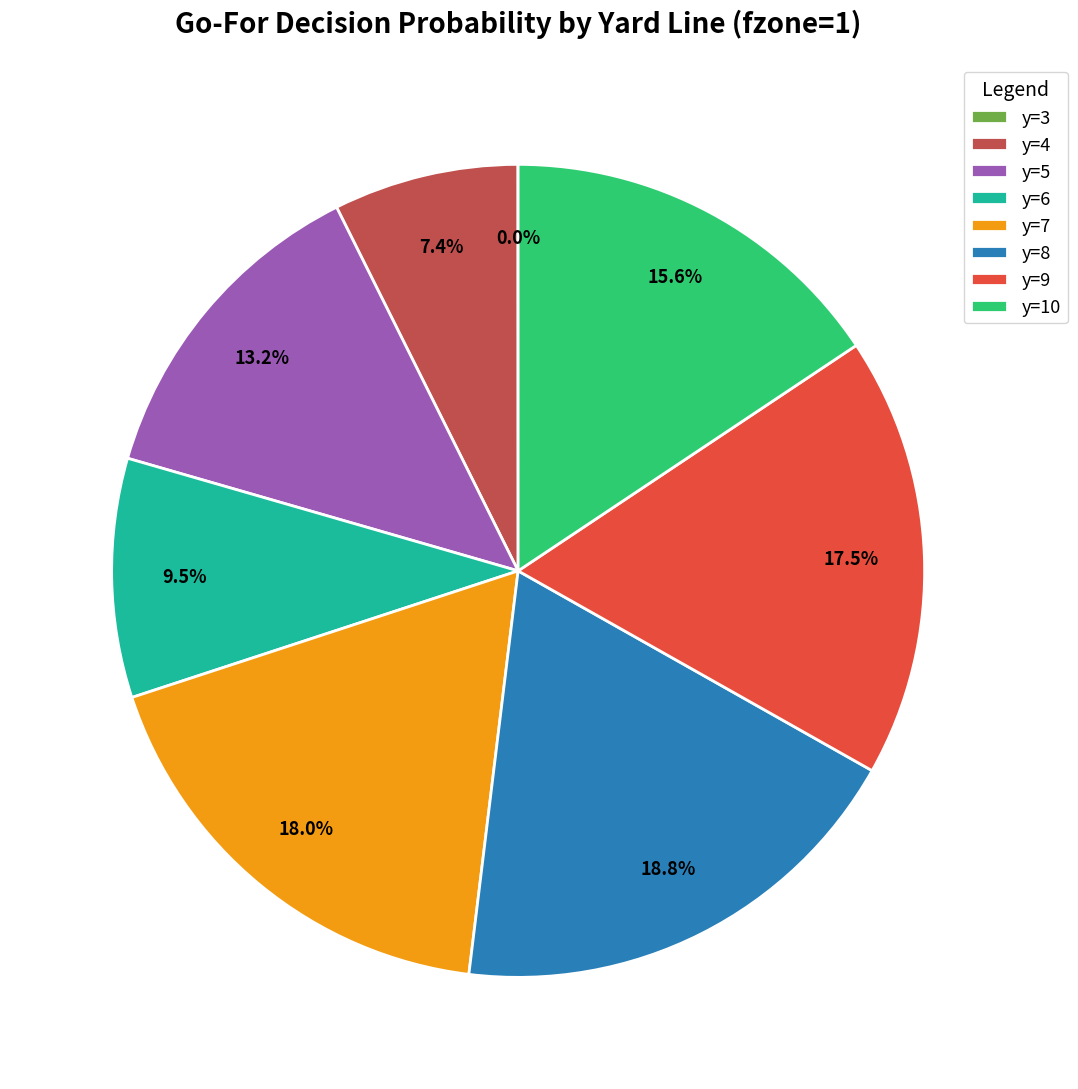

Which category has the biggest portion of the pie?

y=8